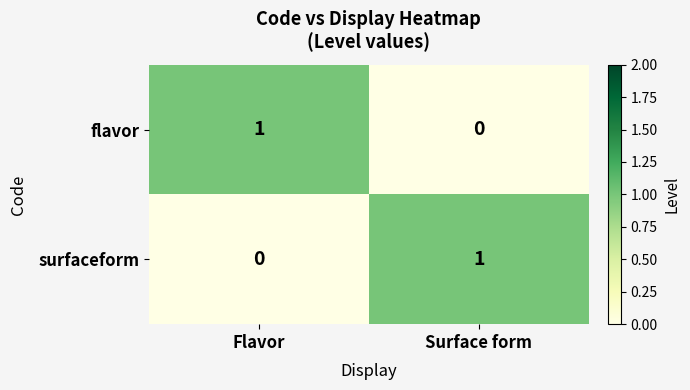

True or false: flavor has a value of 1 at Flavor.

True